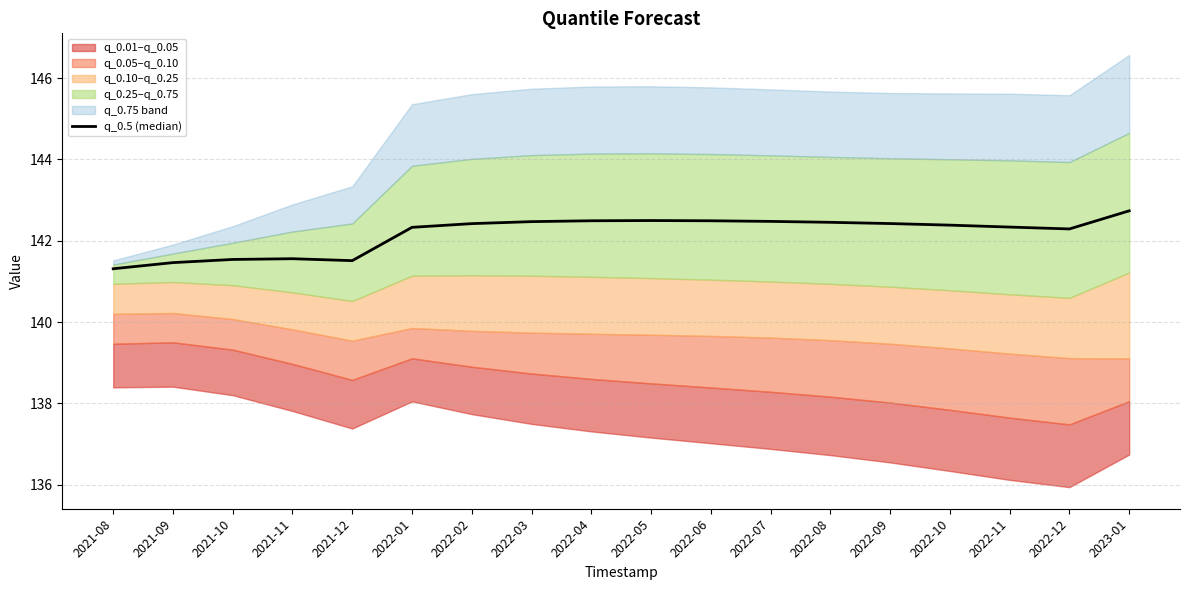

What is the ratio of the value at 2022-03 to the value at 2022-06?

1.0